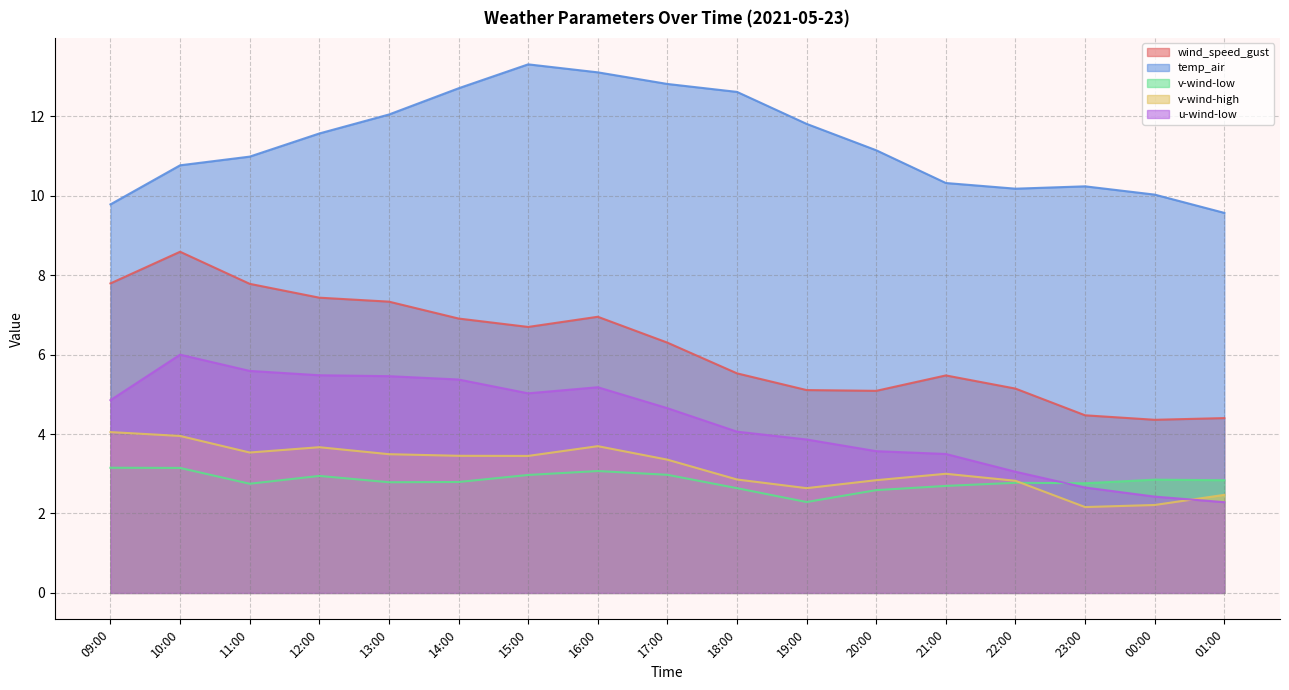

What is the value of the wind_speed_gust point at the 4th from the left?

7.4